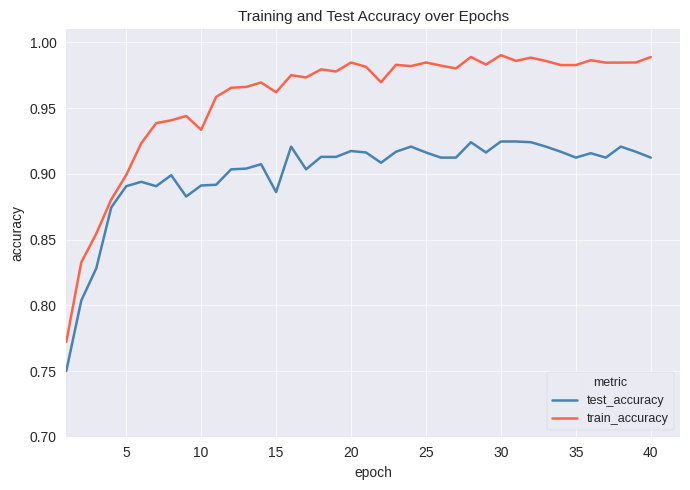

What is the sum of all train_accuracy values?

38.3